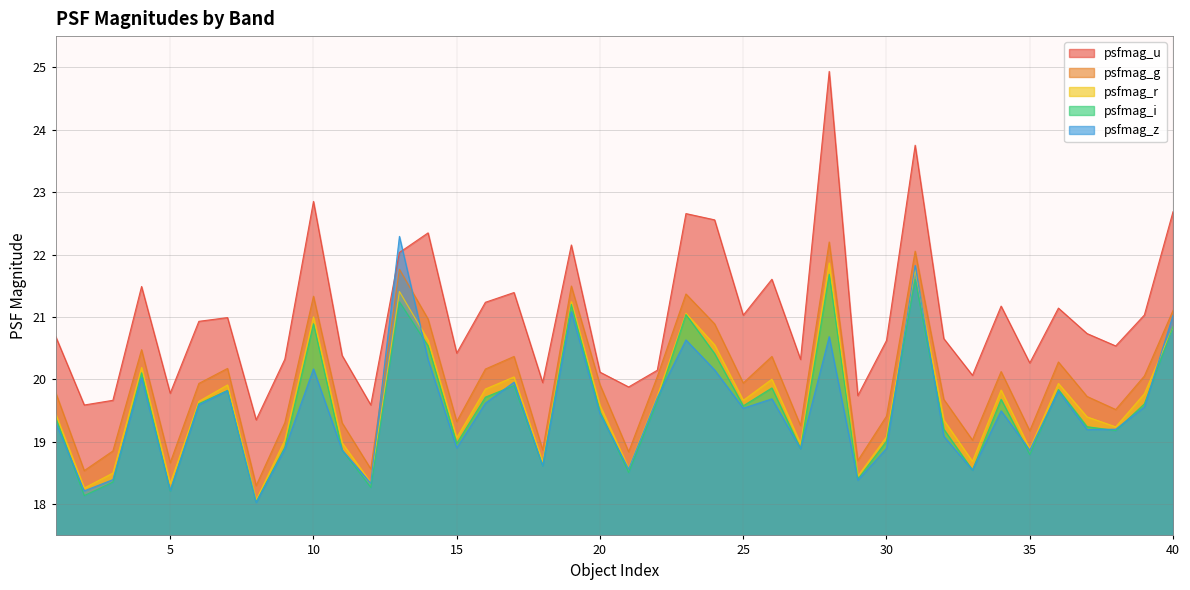

The psfmag_u series shows 21.0 at 39. True or false?

True